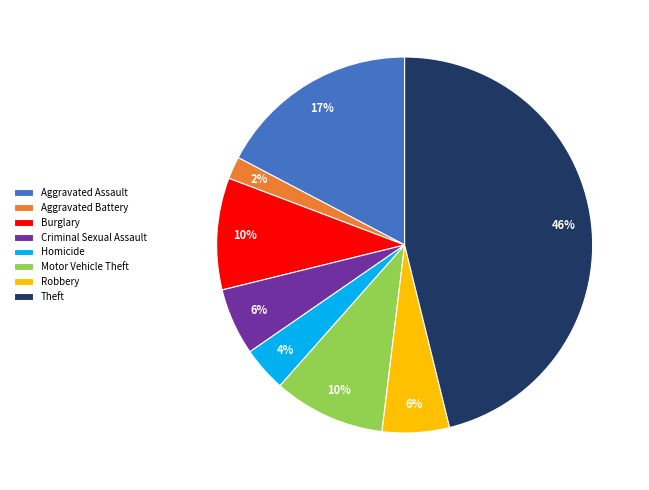

How many segments does this pie chart have?

8